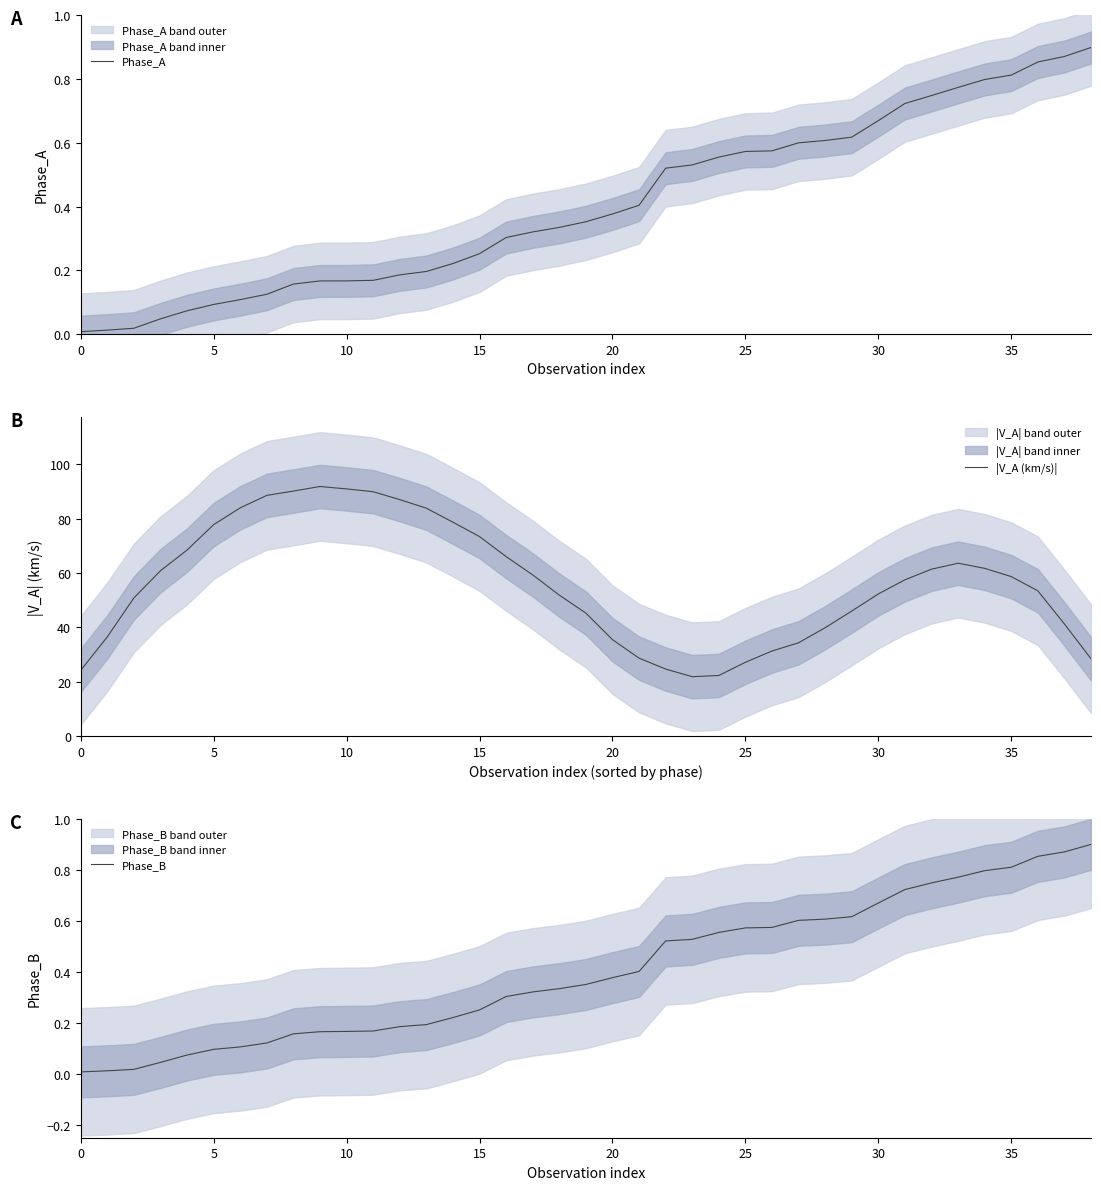

Which series has the widest spread of values?

|V_A (km/s)|